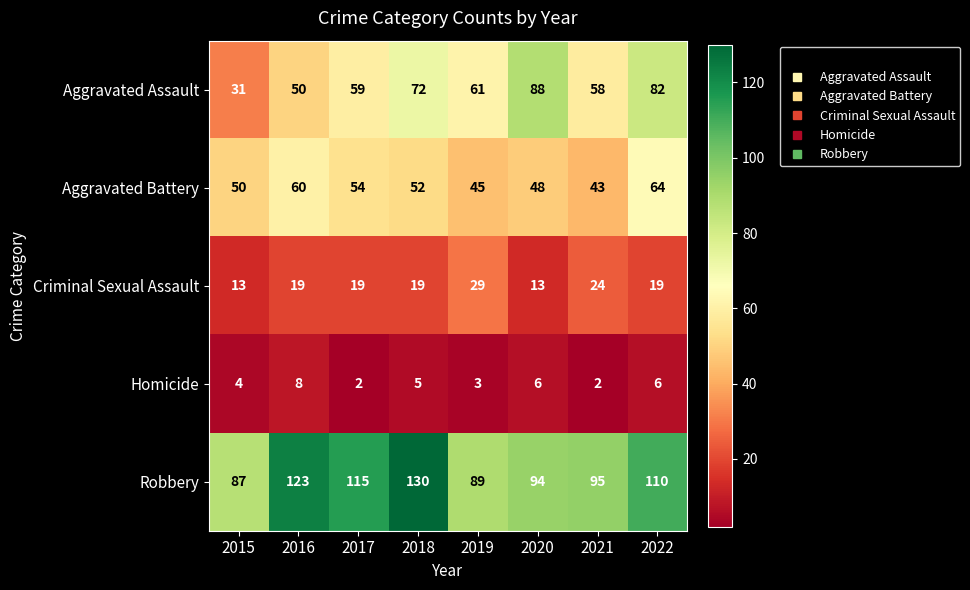

The Robbery series shows 94 at 2020. True or false?

True